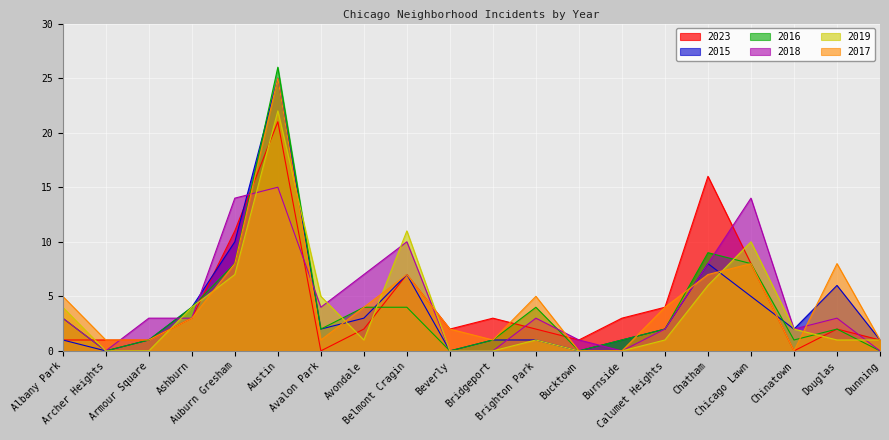

Which series ends up on top after the final intersection of 2019 and 2015?

2019